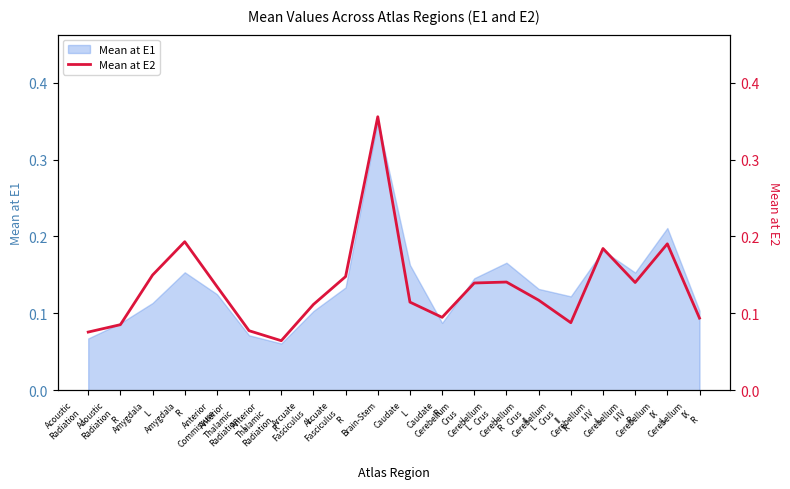

Is it true that the value at Acoustic
Radiation
L is 0.0?

False